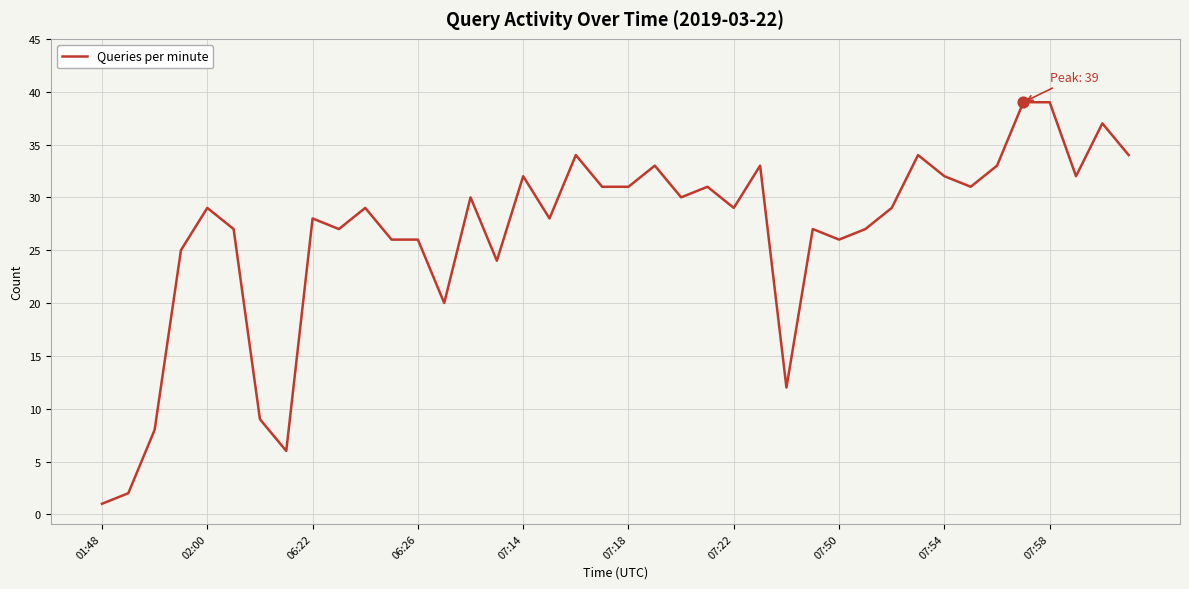

What is the maximum value shown in the chart?

39